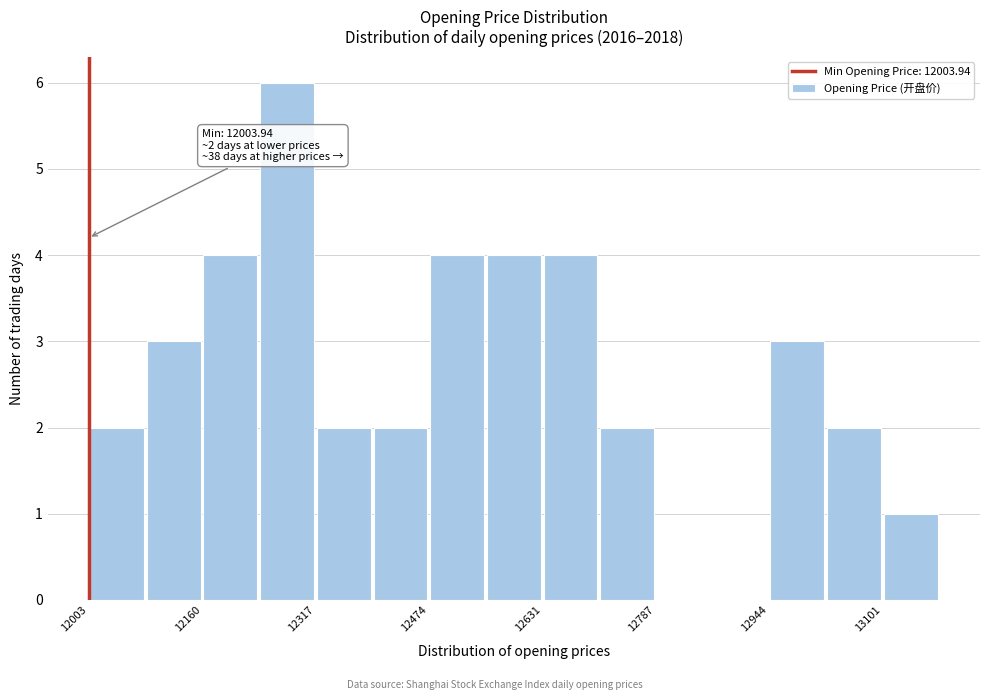

Read against the x-axis, roughly where is the centre of the tallest bar?

12280